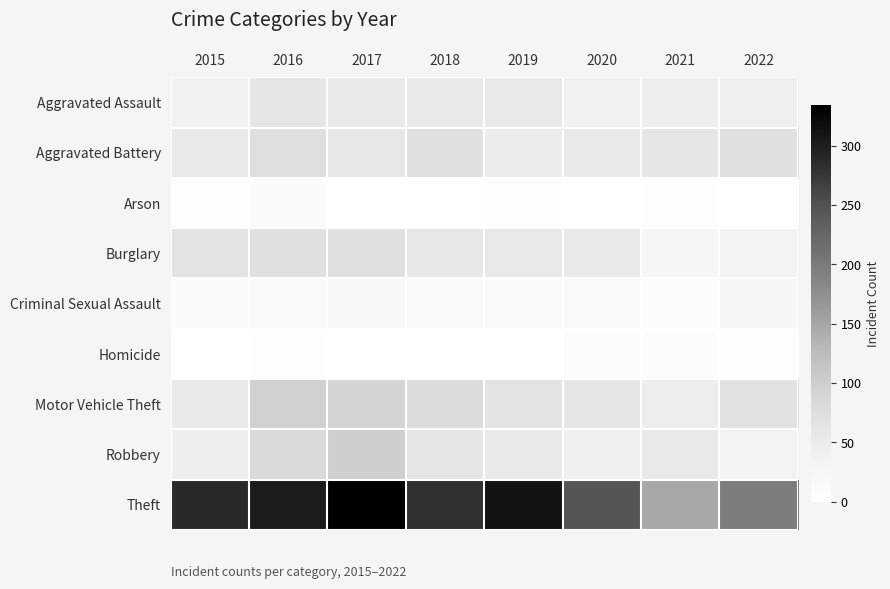

What is the difference between the highest and lowest values at 2022?

193